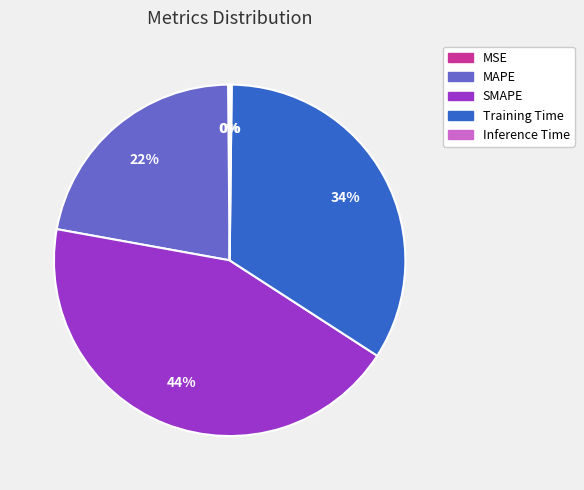

Is the sum of MAPE and SMAPE greater than half?

Yes